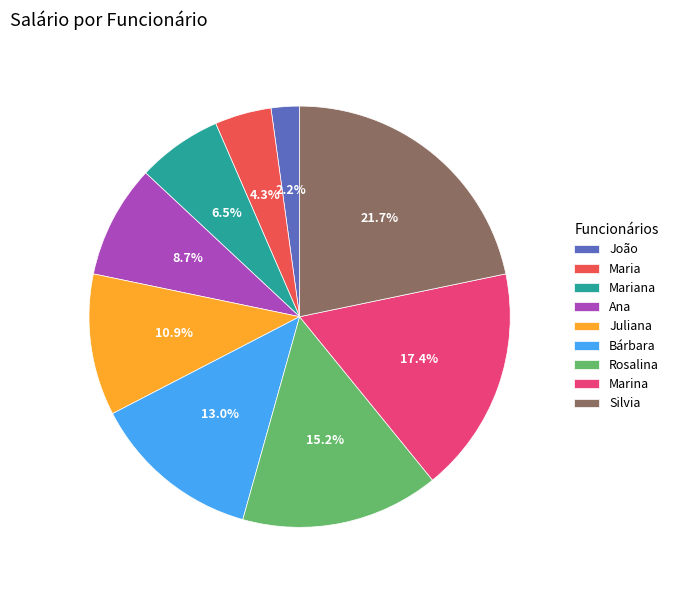

The Juliana slice represents 11% of the pie. True or false?

True